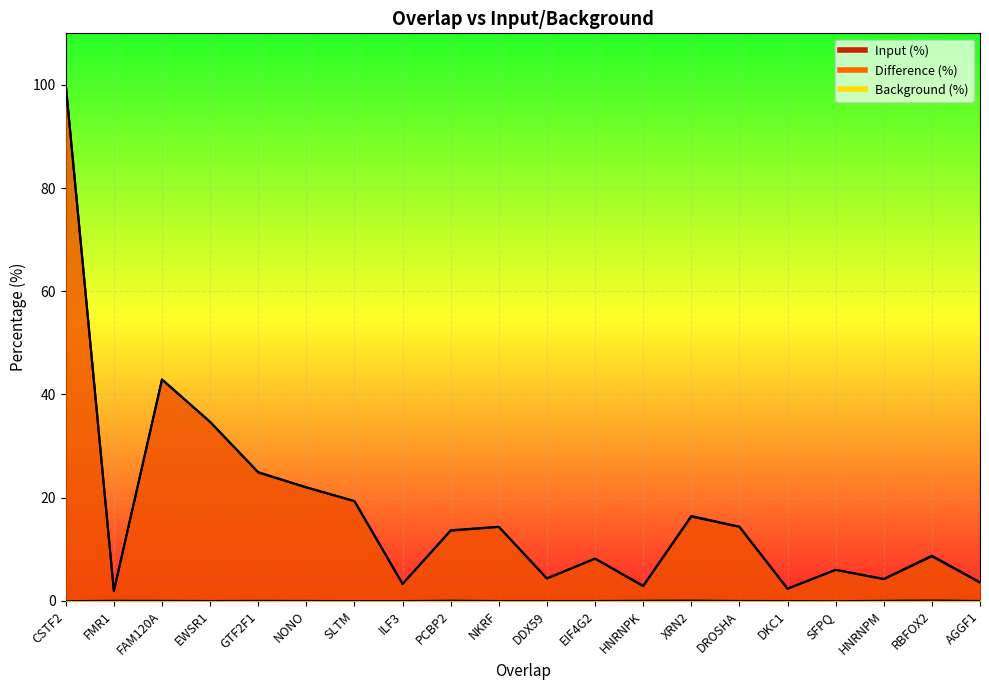

Is it true that Background (%) equals 0.0 at CSTF2?

True